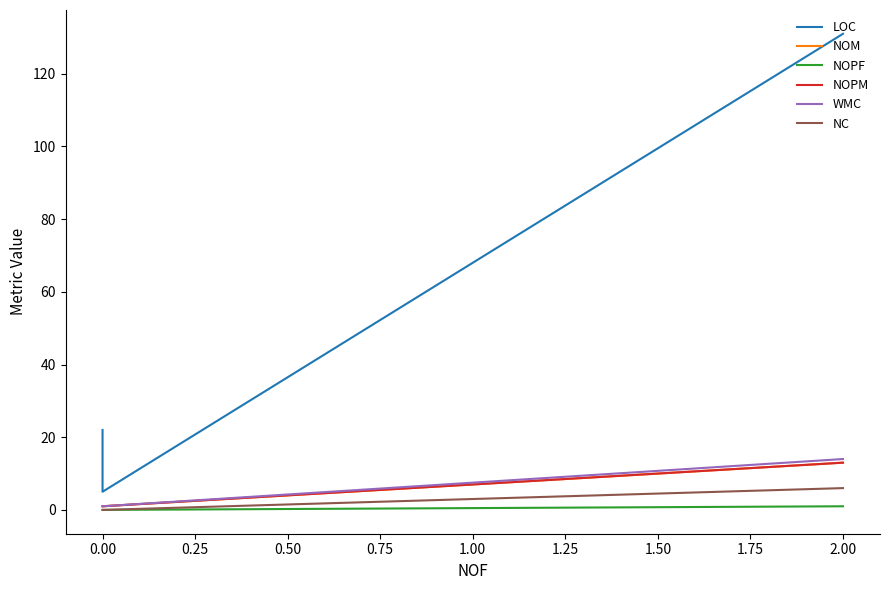

True or false: NOPF and NOPM intersect in this chart.

False